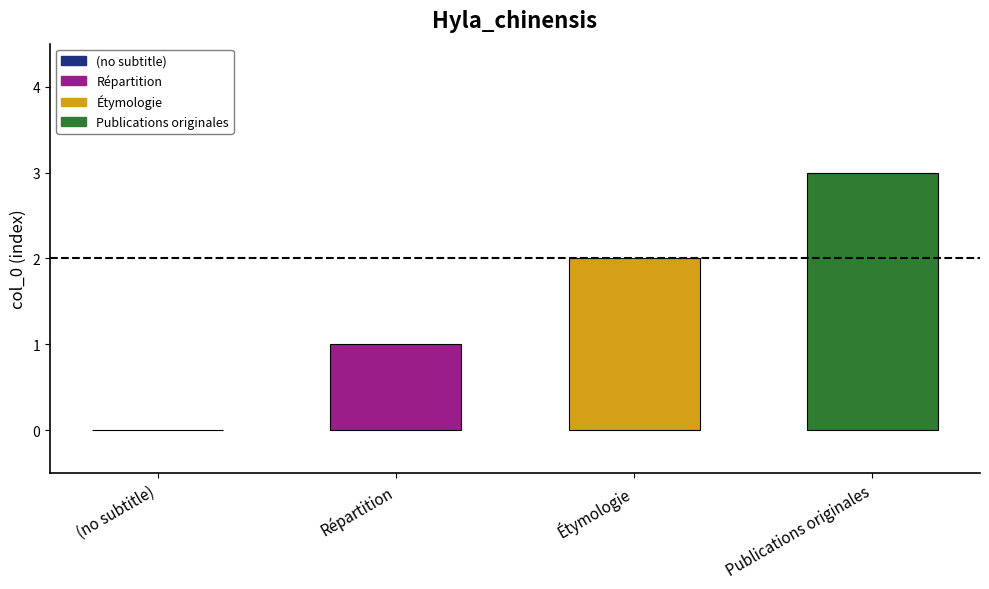

Between (no subtitle) and Publications originales, which is larger?

Publications originales